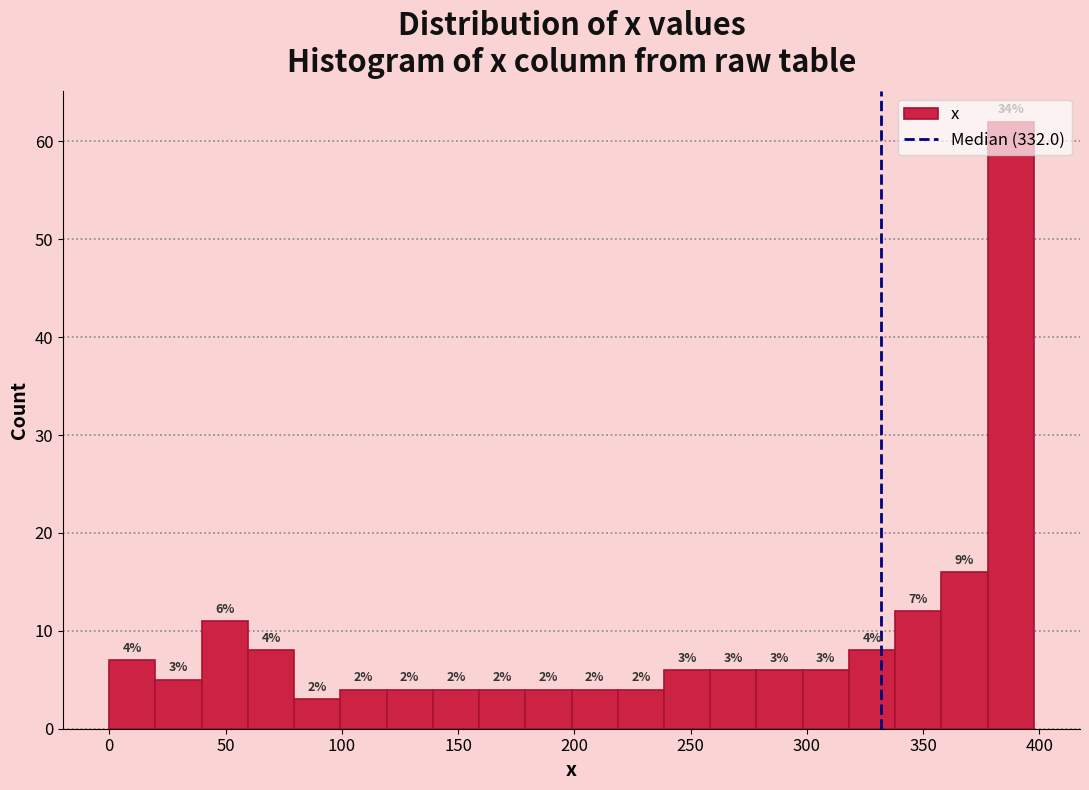

Around what value on the x-axis is the tallest bar? Give the approximate position of its centre, as read against the axis.

390